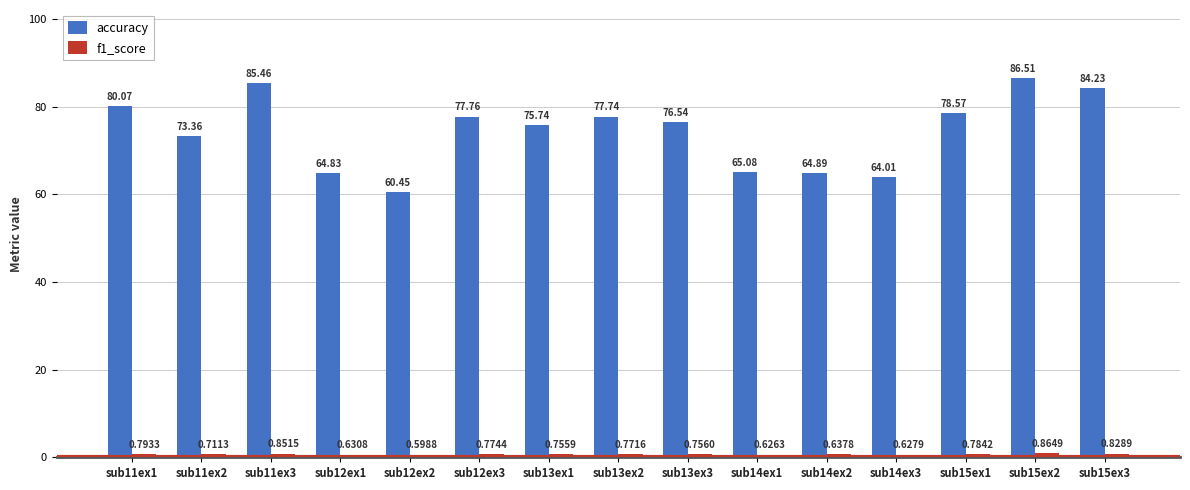

At how many categories does at least one series exceed 63?

14